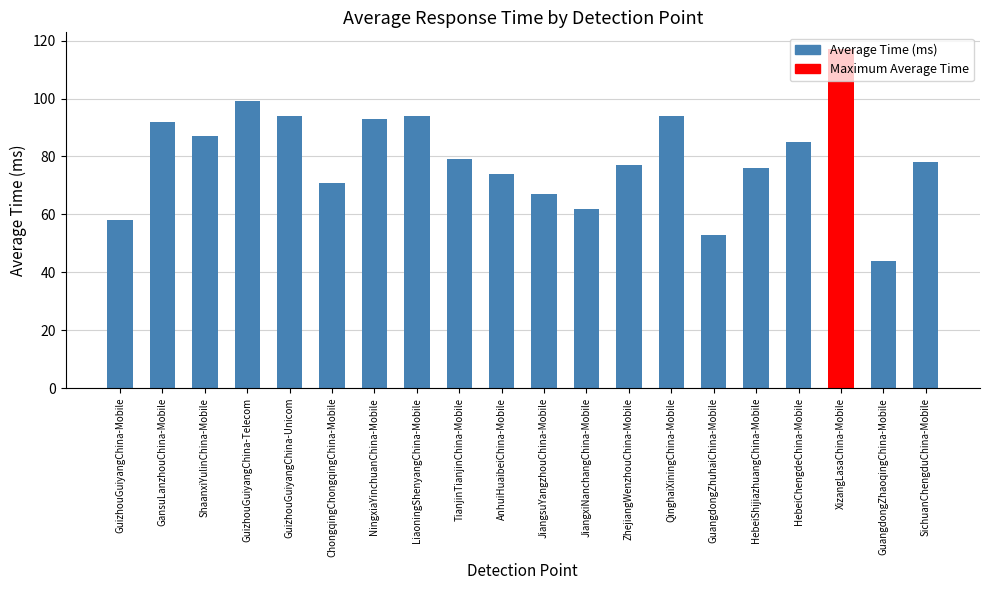

What is the value of the 16th bar from the left?

76